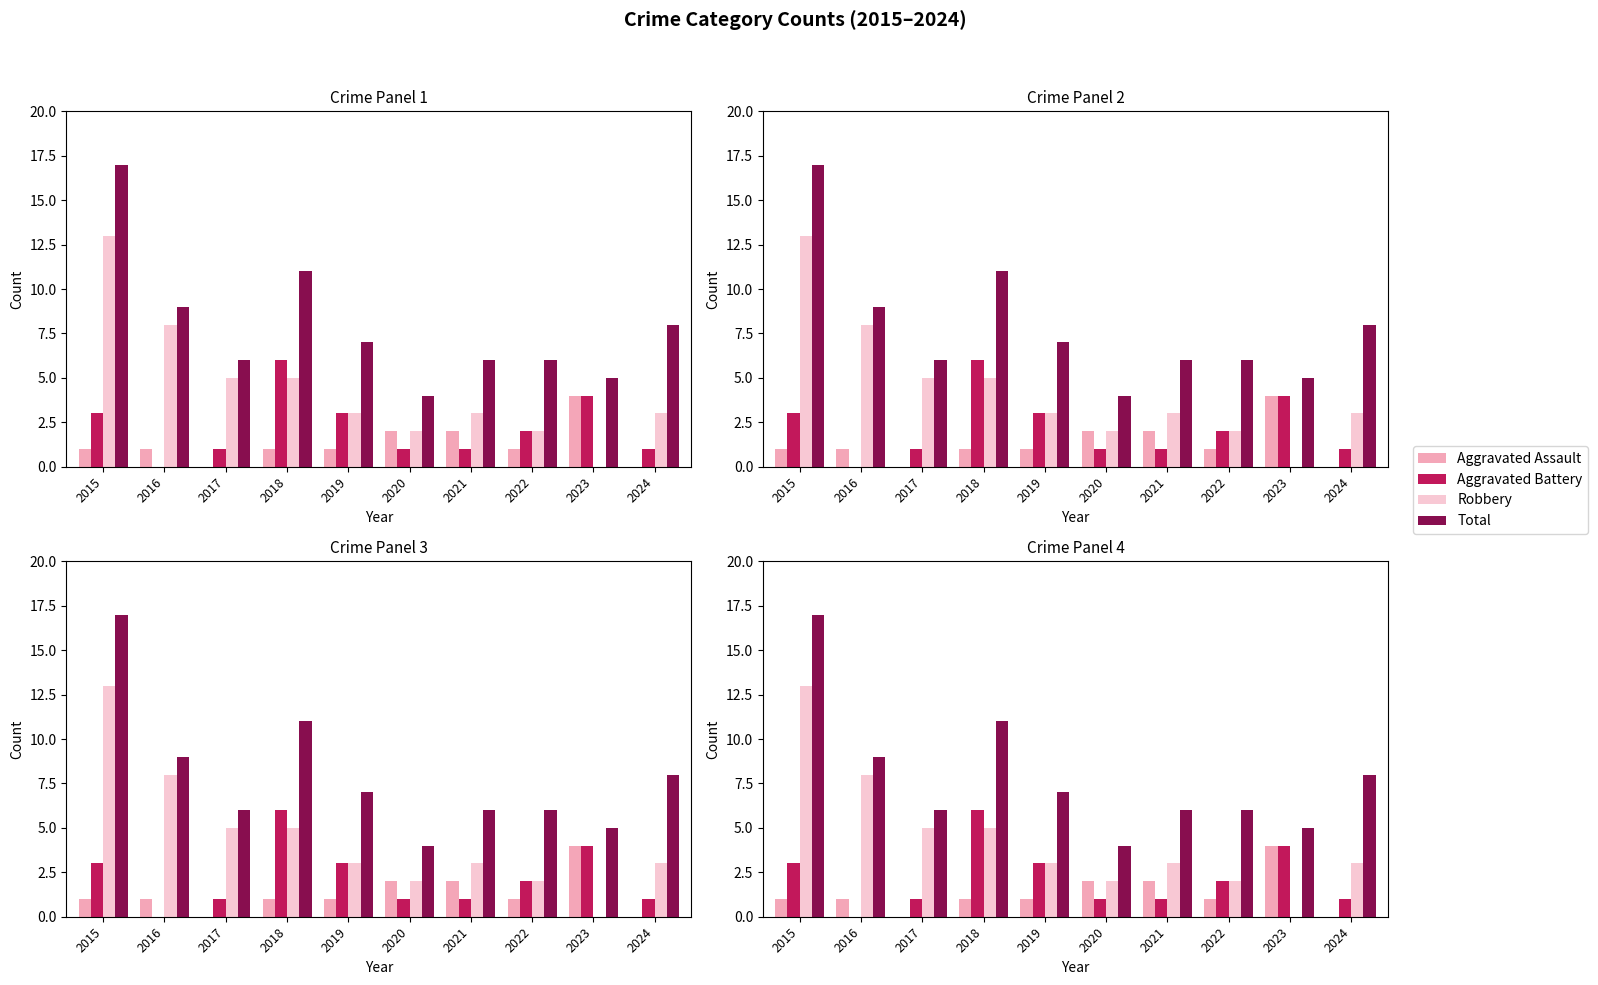

What is the difference between the Aggravated Battery values at 2017 and 2015?

2